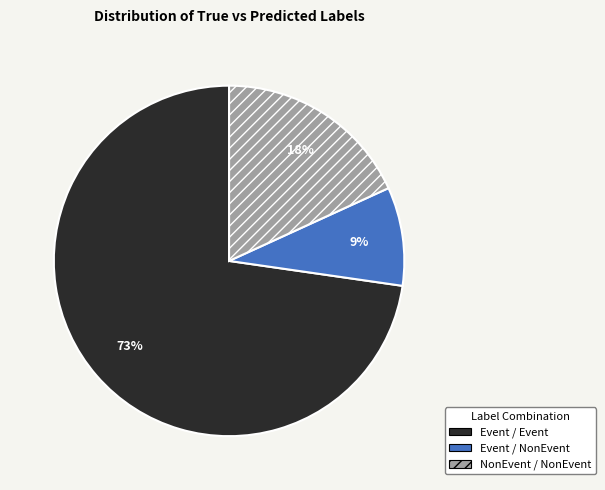

To the nearest percent, what is the average slice percentage?

33%